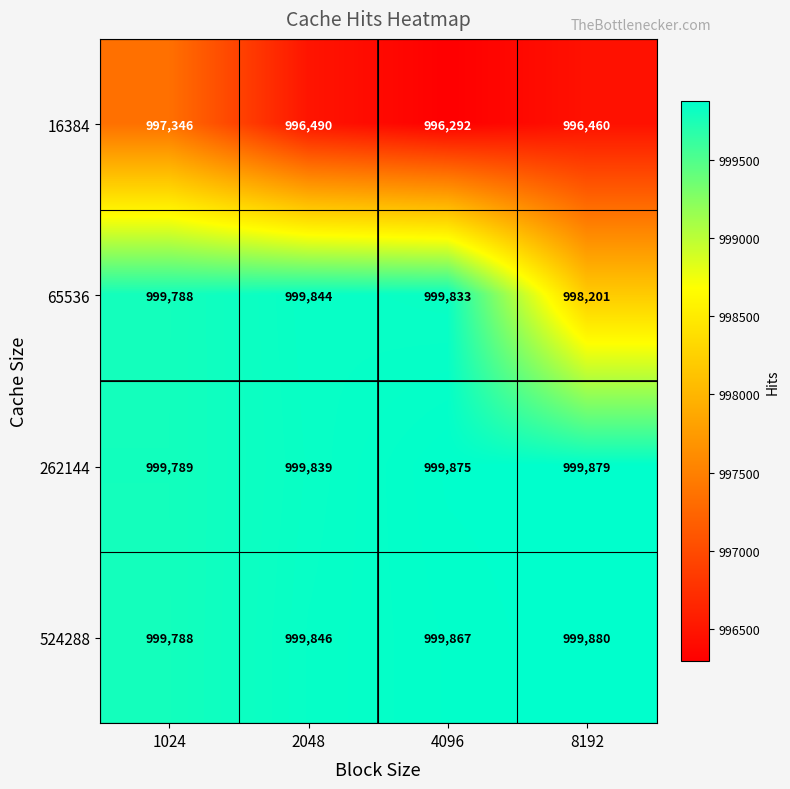

Reading left to right, list all the values displayed in this chart.

16384: 997346	996490	996292	996460
65536: 999788	999844	999833	998201
262144: 999789	999839	999875	999879
524288: 999788	999846	999867	999880